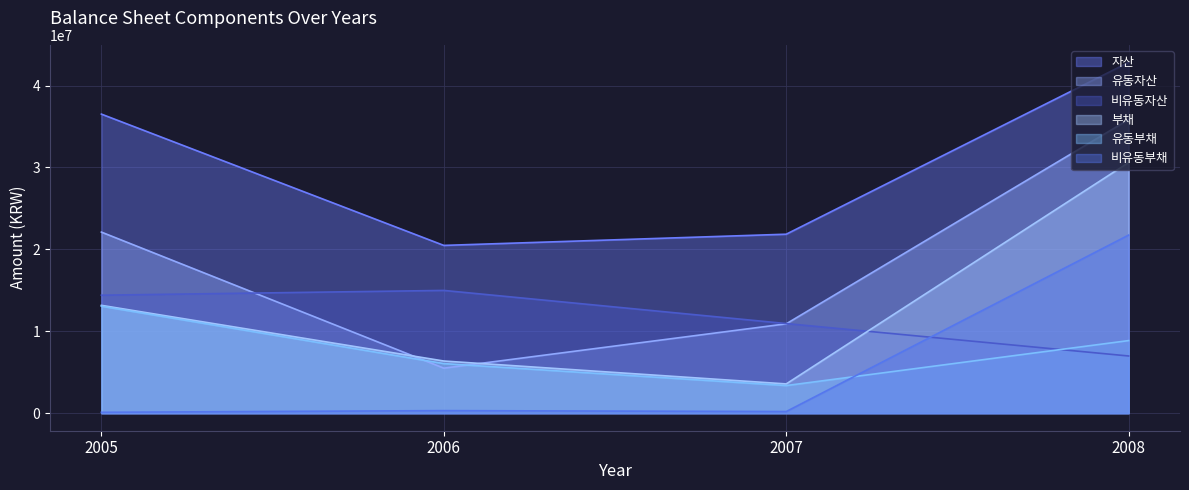

At which category is the sum across all series the highest?

2008